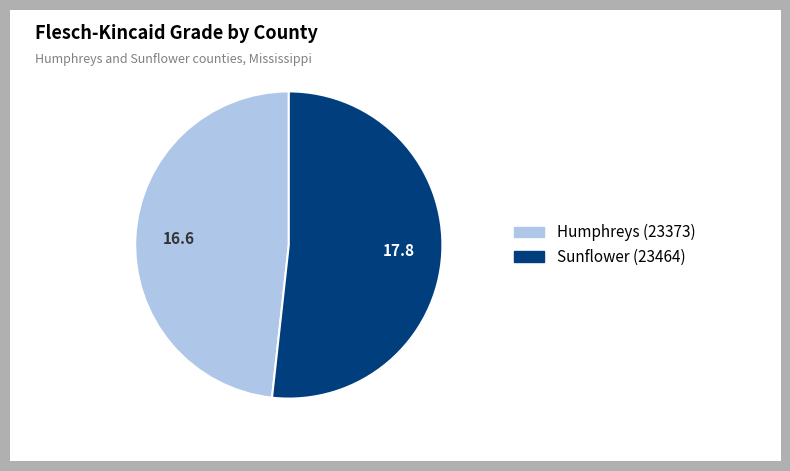

The Sunflower (23464) slice represents 60% of the pie. True or false?

False